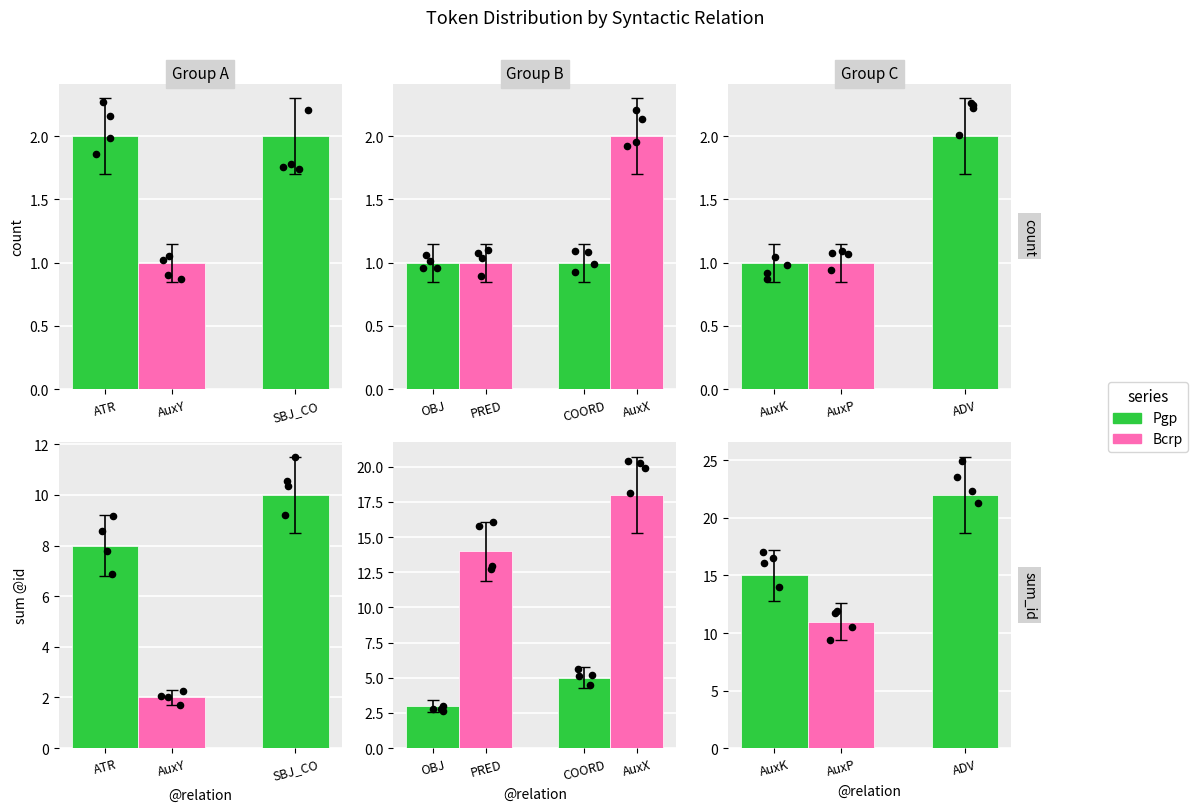

Is the value of Bcrp at ATR greater than the value of Pgp at AuxY?

No